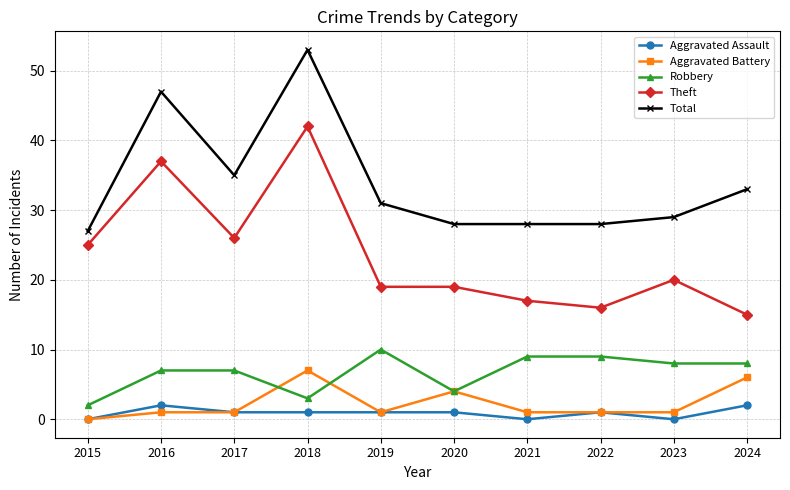

True or false: Theft has a value of 26 at 2017.

True